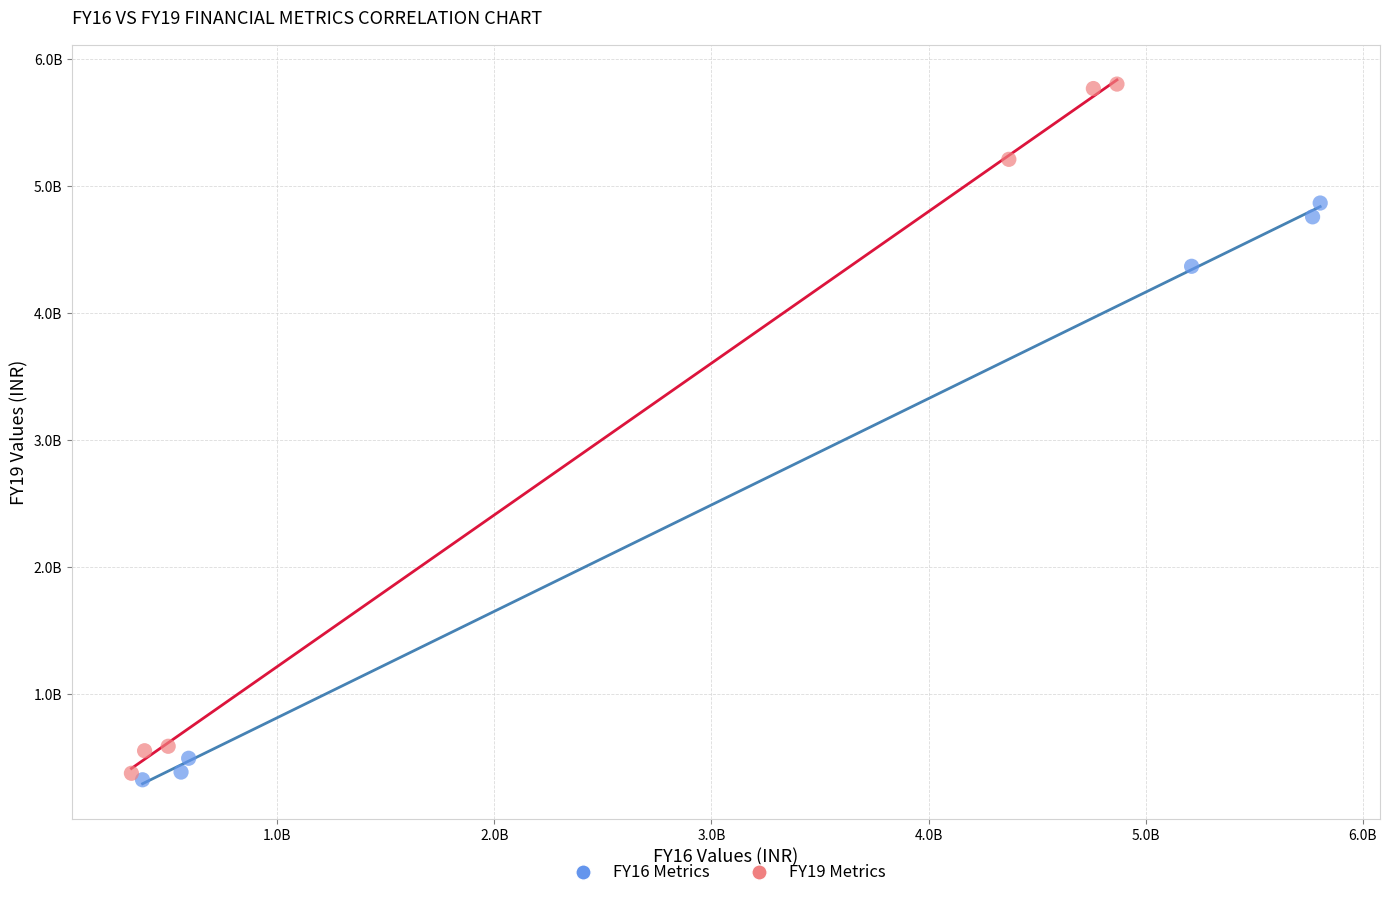

Which series reaches the minimum Y coordinate?

FY16 Metrics